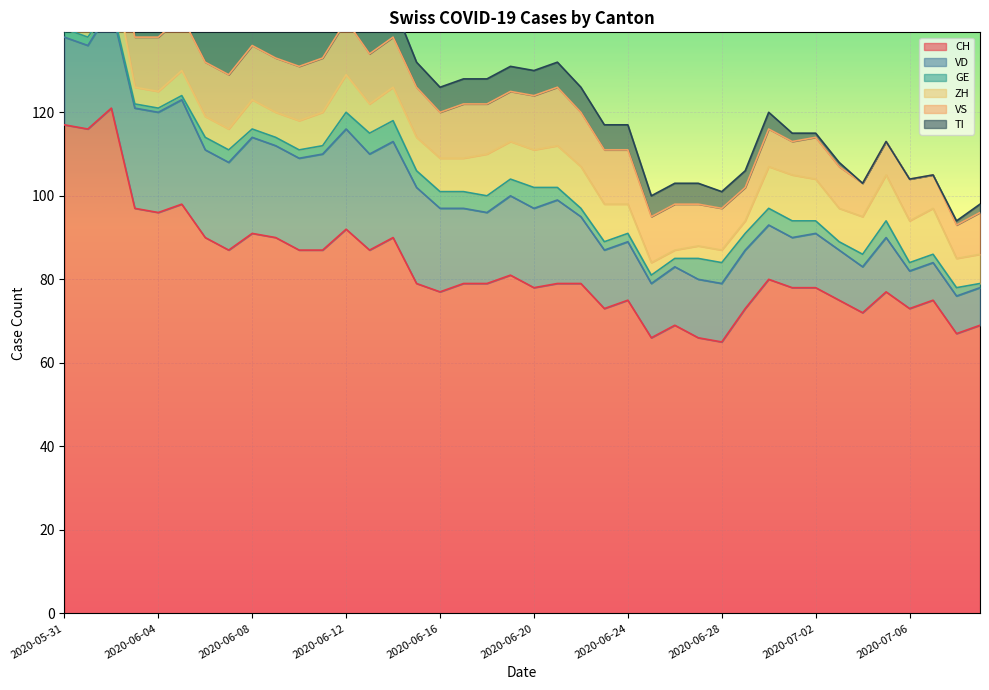

Where is VD nearest to the value 17?

2020-06-18